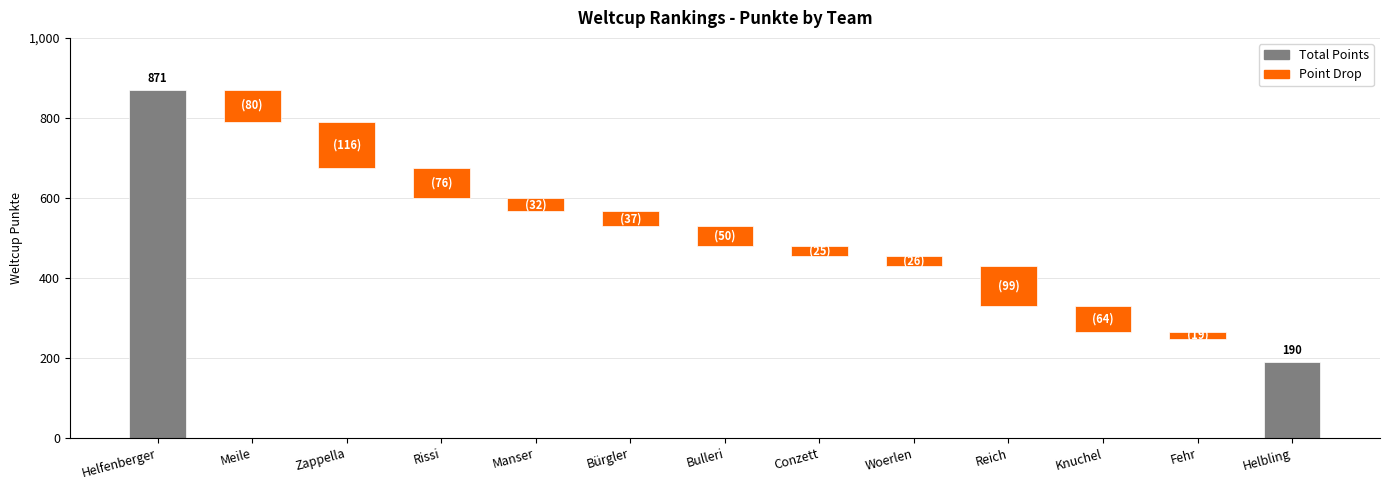

True or false: the data shows 251 at Zappella.

False